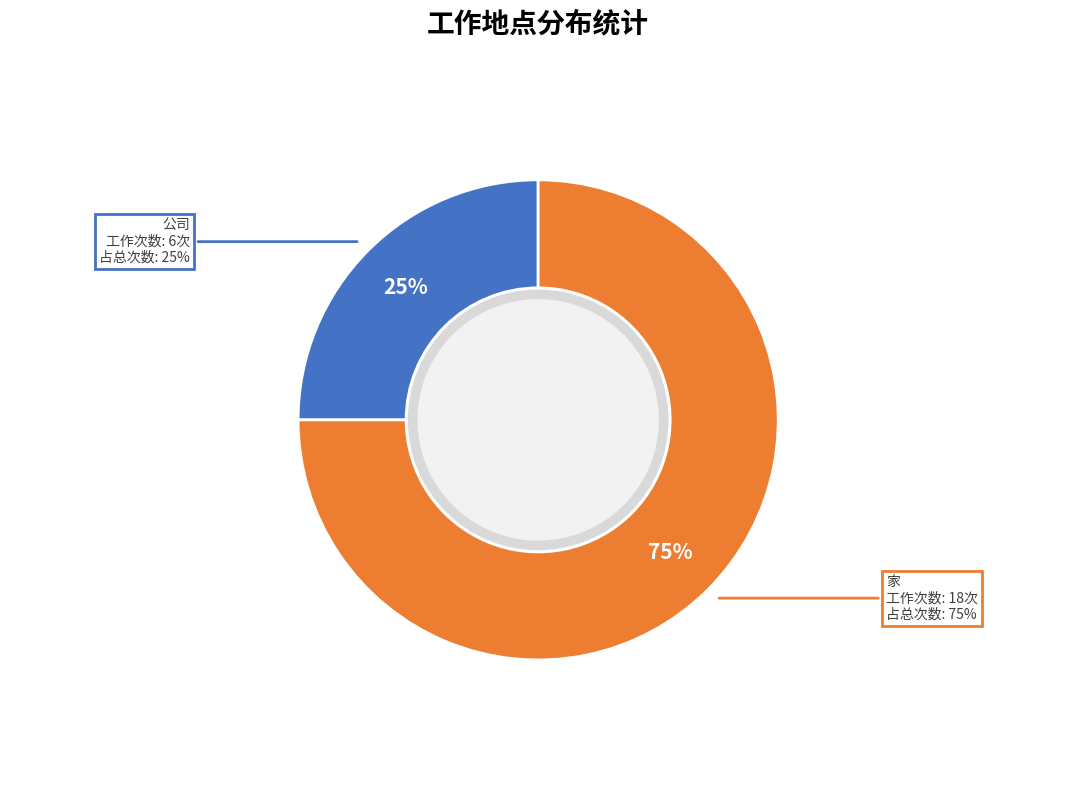

To the nearest percent, what is the average slice percentage?

50%